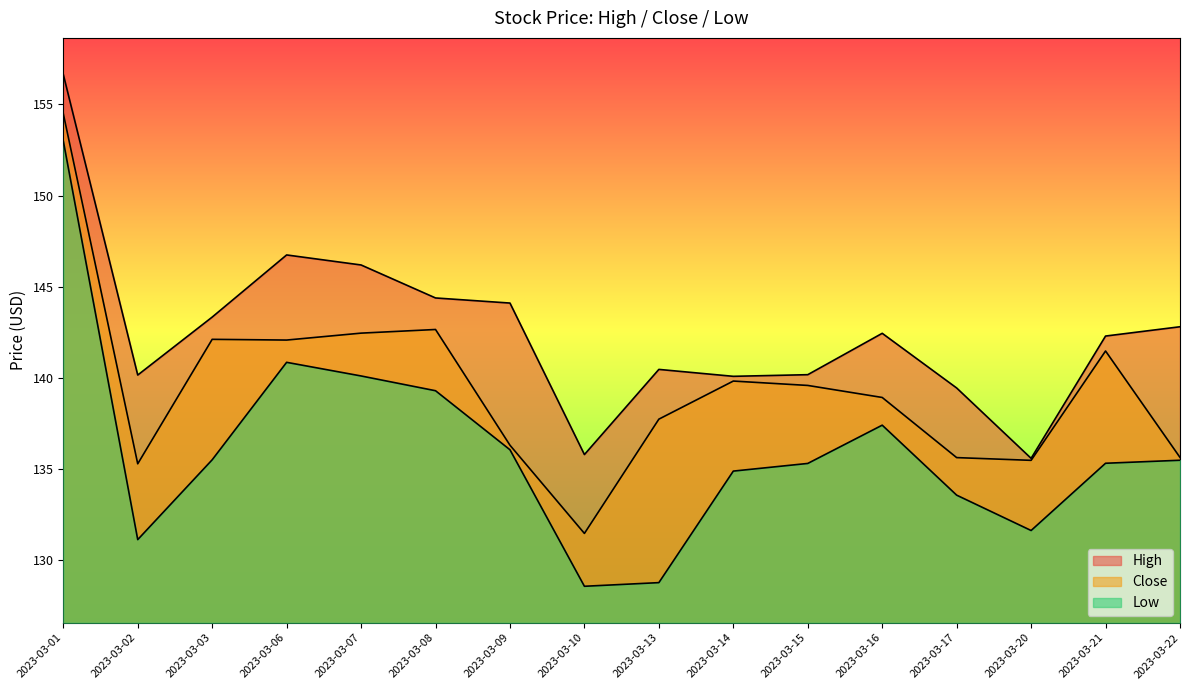

How many series are shown in this chart?

3